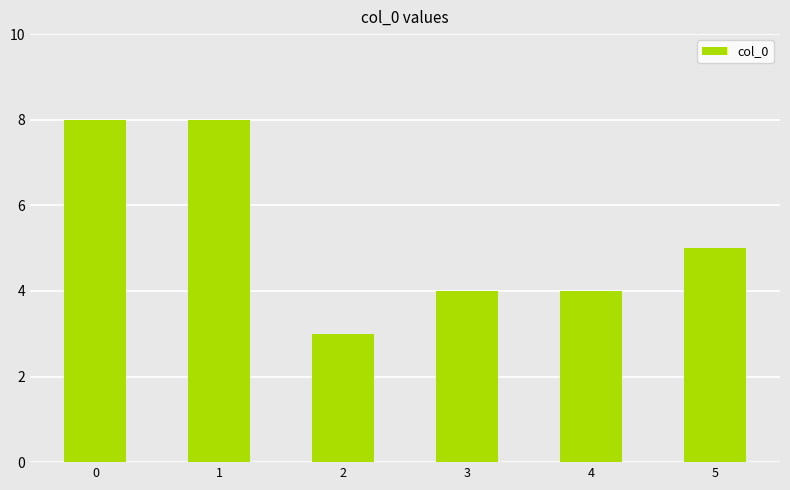

Where is the data nearest to the value 5?

5